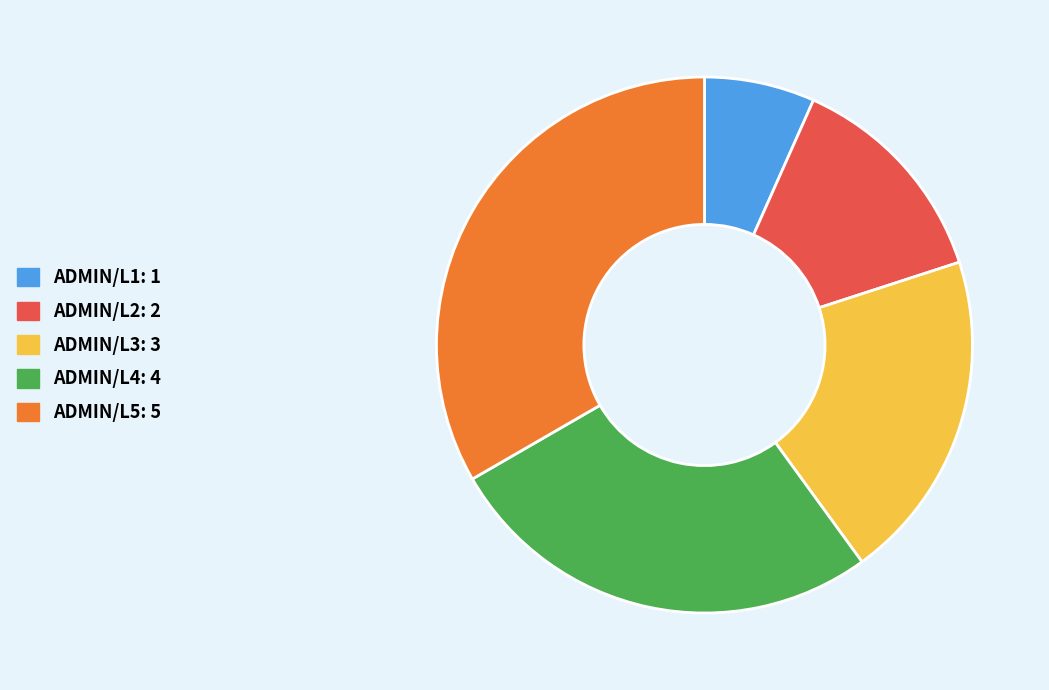

Do ADMIN/L3 and ADMIN/L4 together represent more than half of the pie?

No